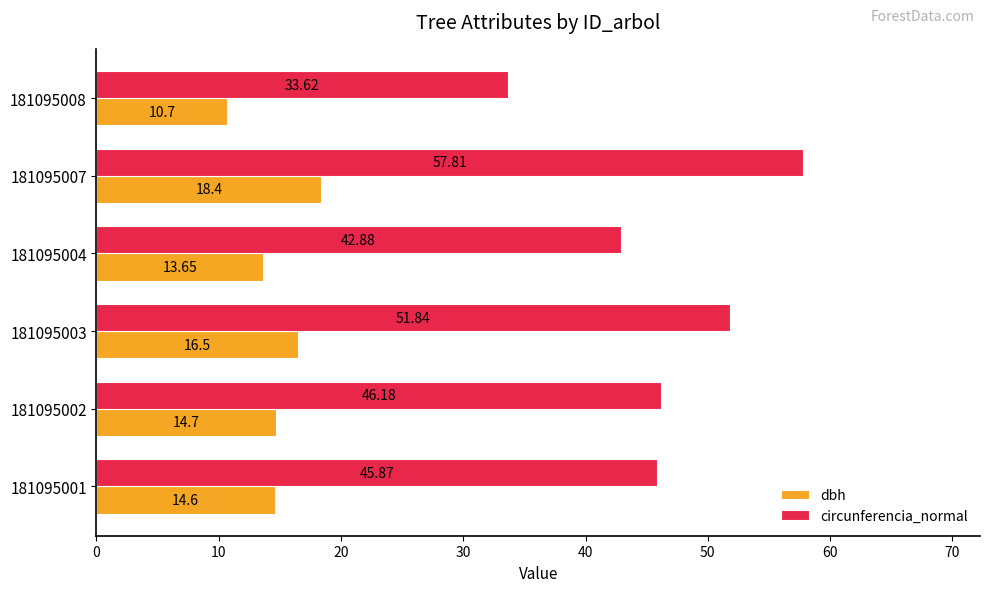

What is the sum of the circunferencia_normal values at 181095004 and 181095002?

89.1